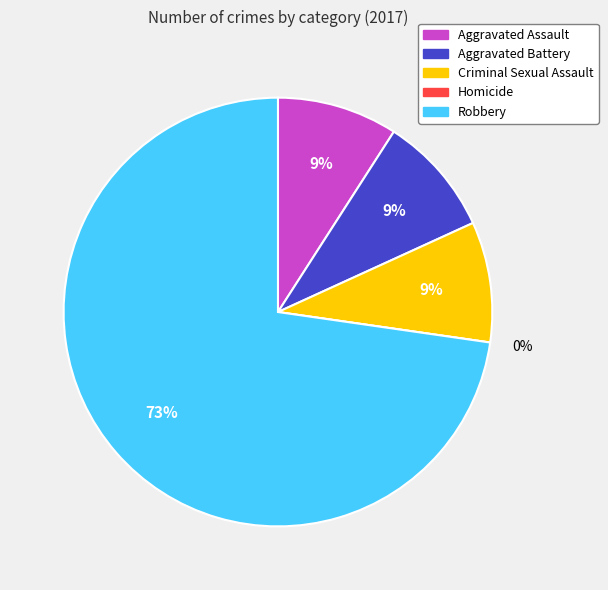

What is the largest slice in the pie chart?

Robbery